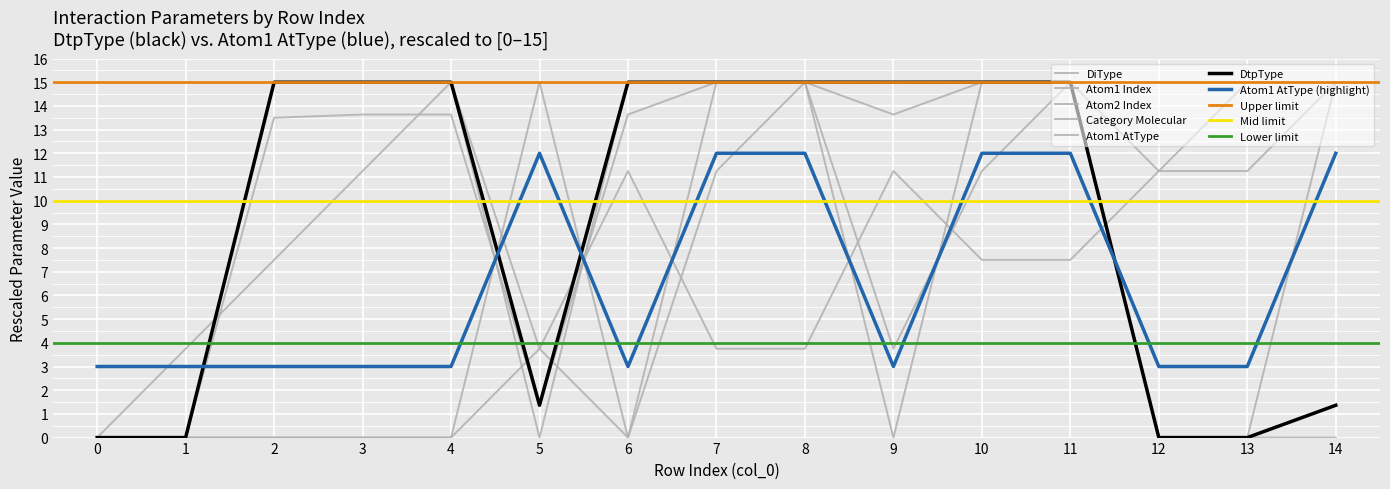

What is the highest value of the Category Molecular series?

15.0